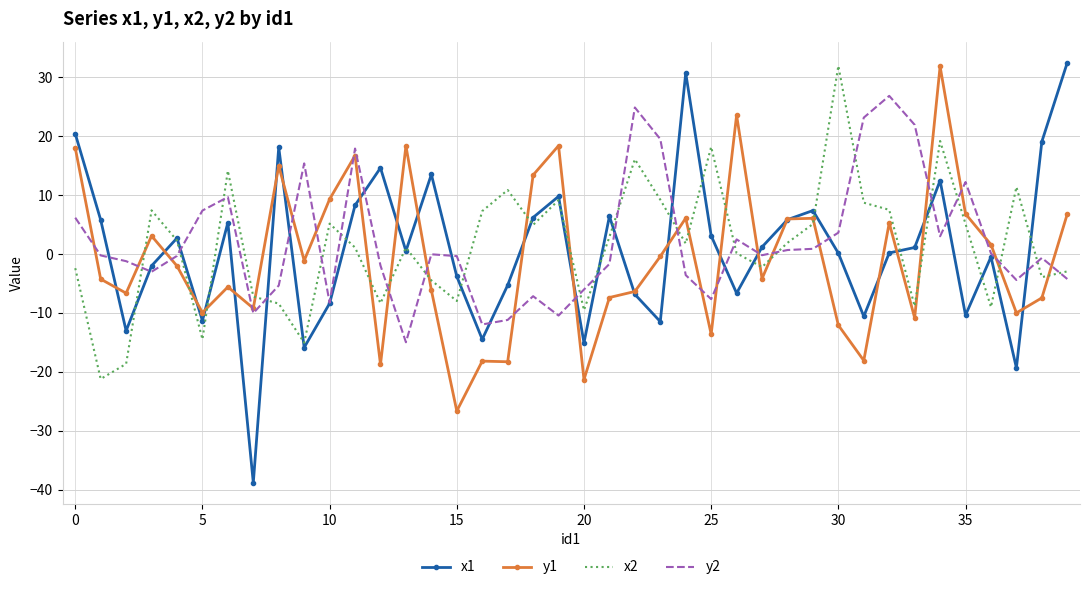

How many series are shown in this chart?

4